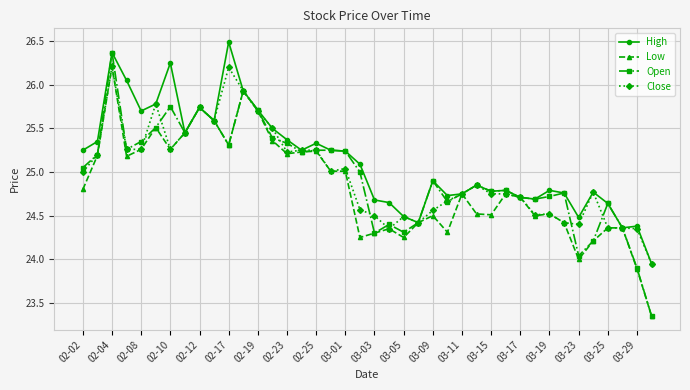

True or false: High has more than 1 interior local peaks.

True